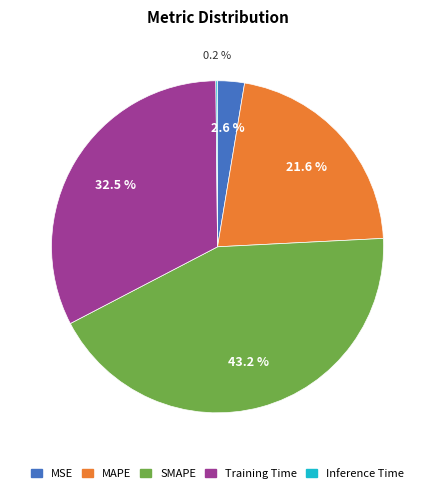

Which has a higher value, MSE or MAPE?

MAPE